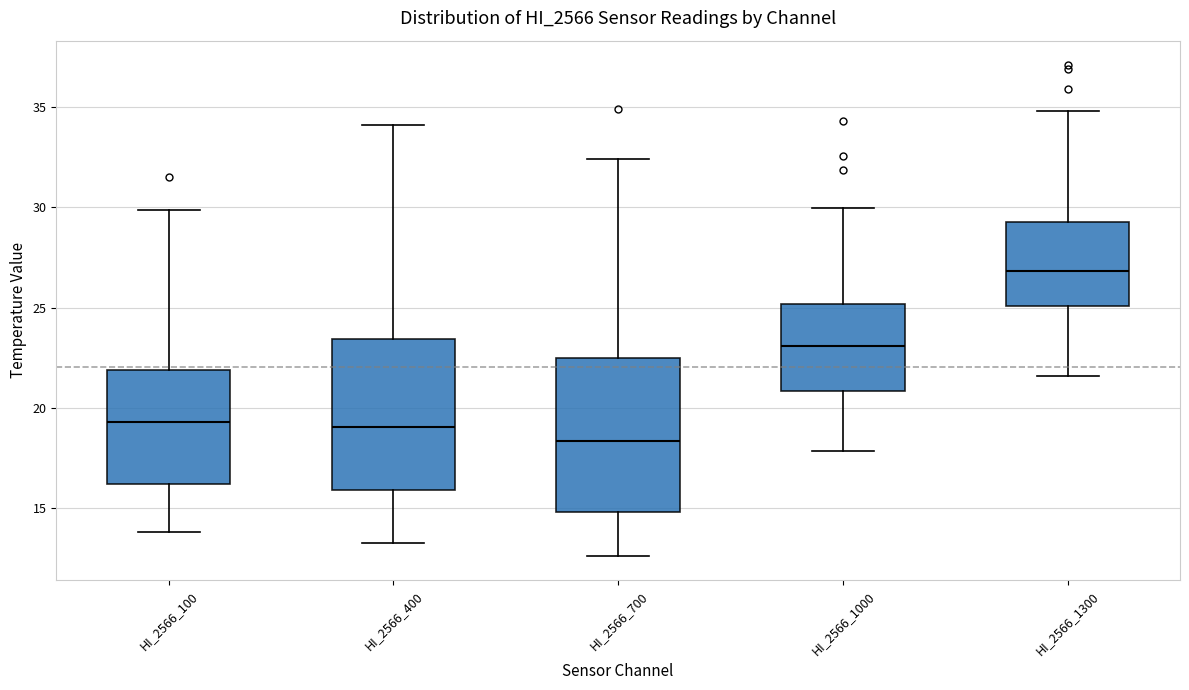

Which box's median line is the highest?

HI_2566_1300